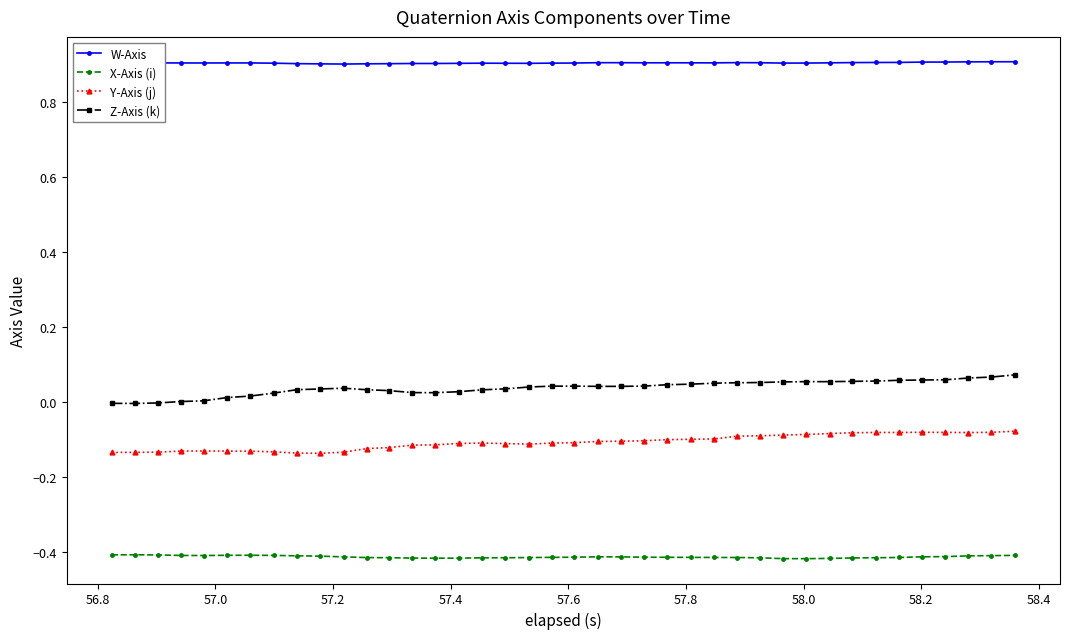

How many lines are shown in the chart?

4